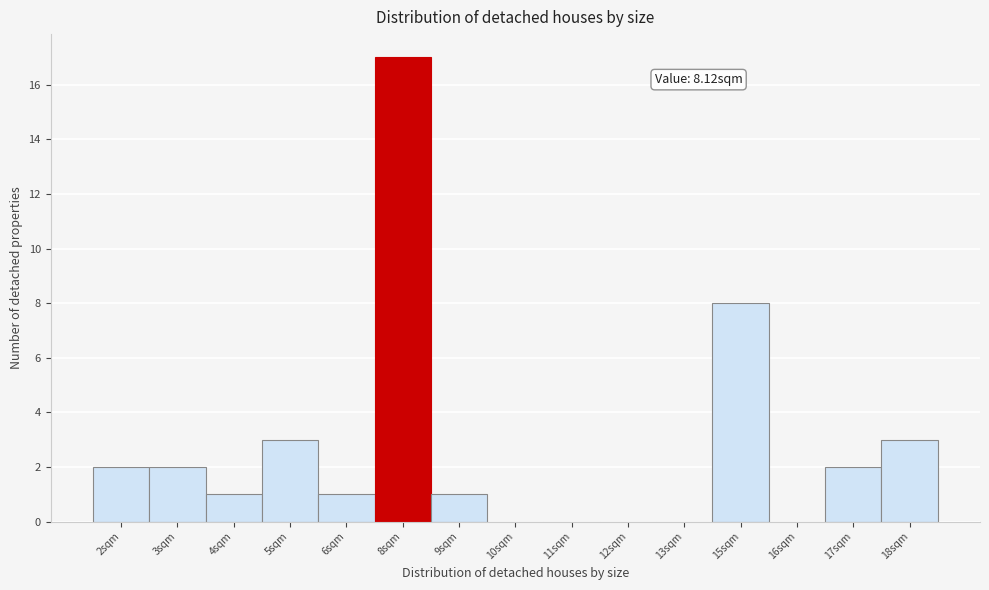

Reading left to right, list all the values displayed in this chart.

2sqm=2	3sqm=2	4sqm=1	5sqm=3	6sqm=1	8sqm=17	9sqm=1	10sqm=0	11sqm=0	12sqm=0	13sqm=0	15sqm=8	16sqm=0	17sqm=2	18sqm=3